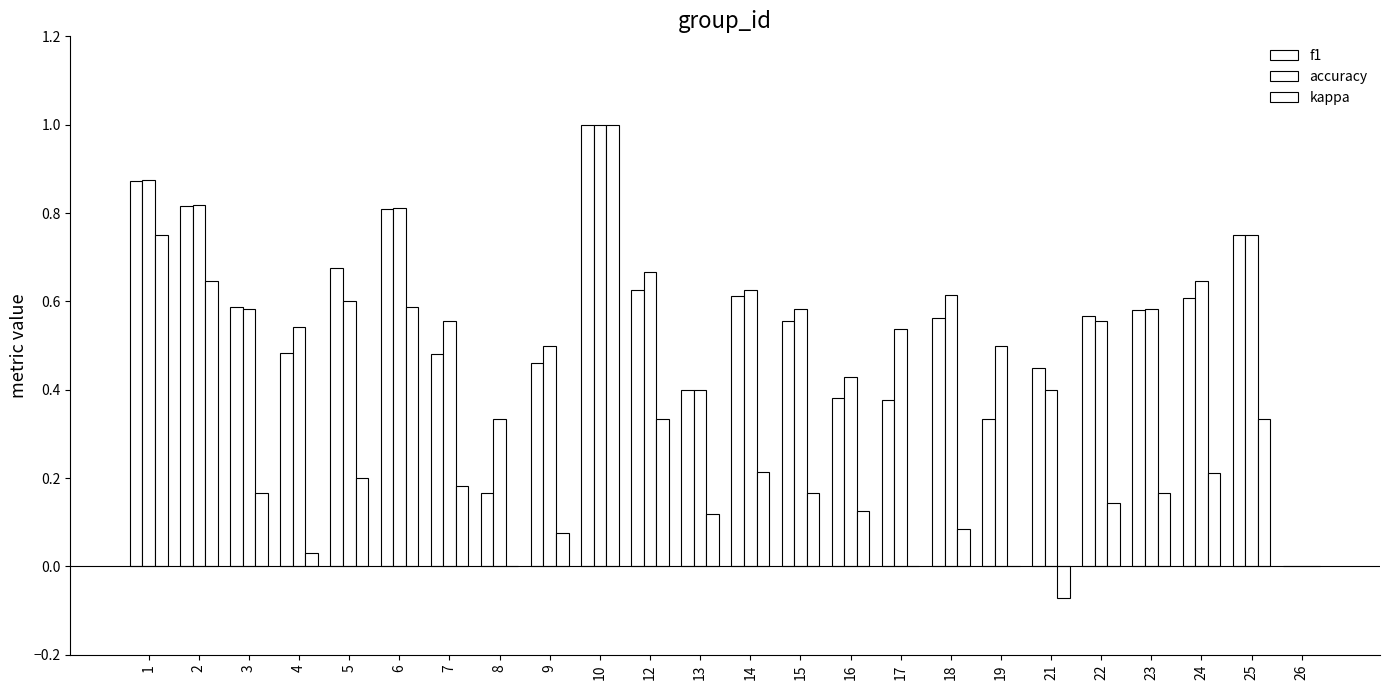

Is the value of f1 at 8 greater than the value of accuracy at 7?

No